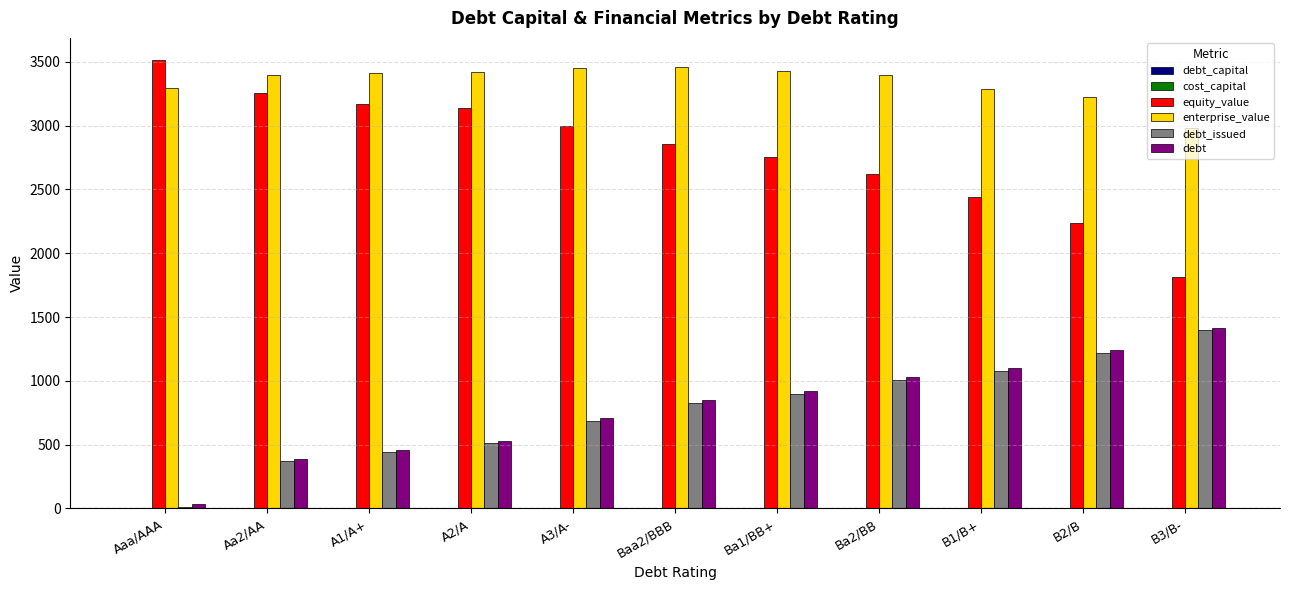

What is the total value across all series at Baa2/BBB?

7995.0